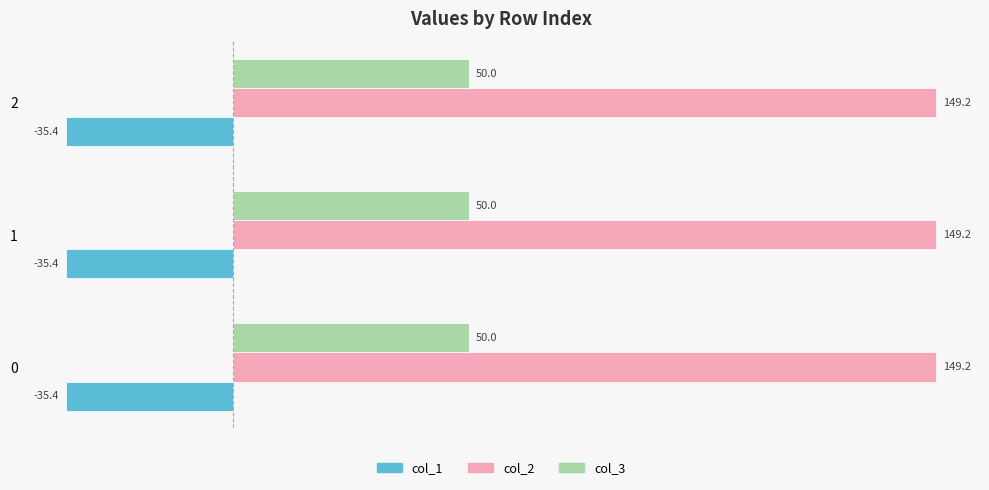

List the series in order of their peak value, highest first.

col_2, col_3, col_1